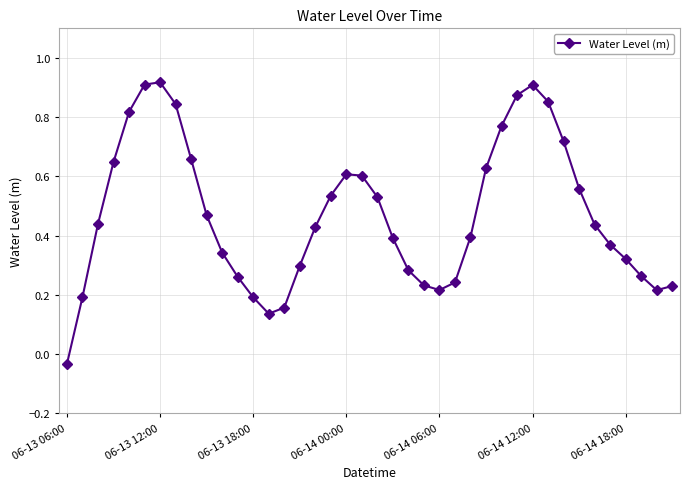

True or false: the data has more than 0 interior local peaks.

True